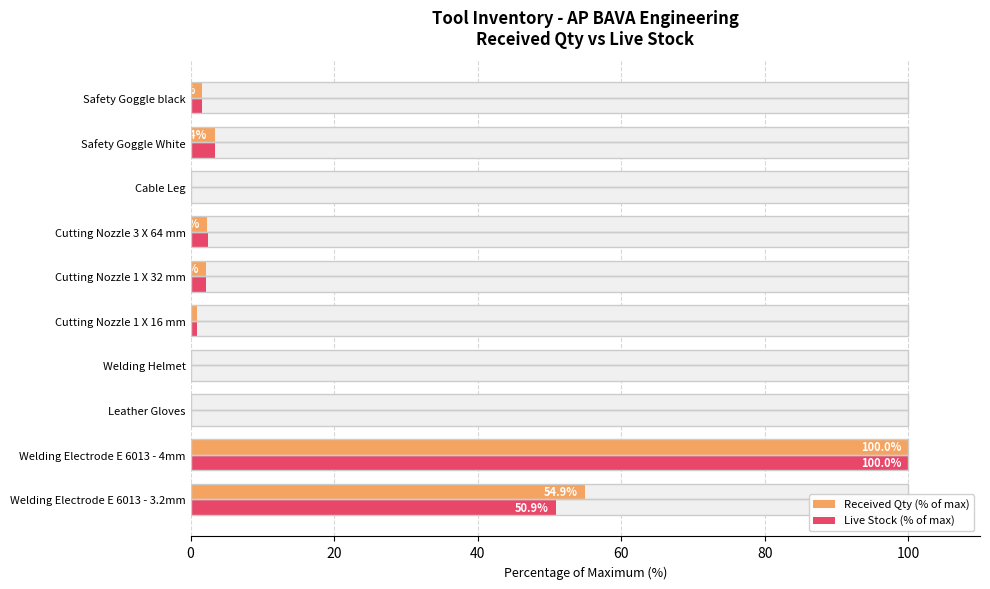

What is the difference between the maximum and minimum values in the Received Qty (% of max) series?

99.9